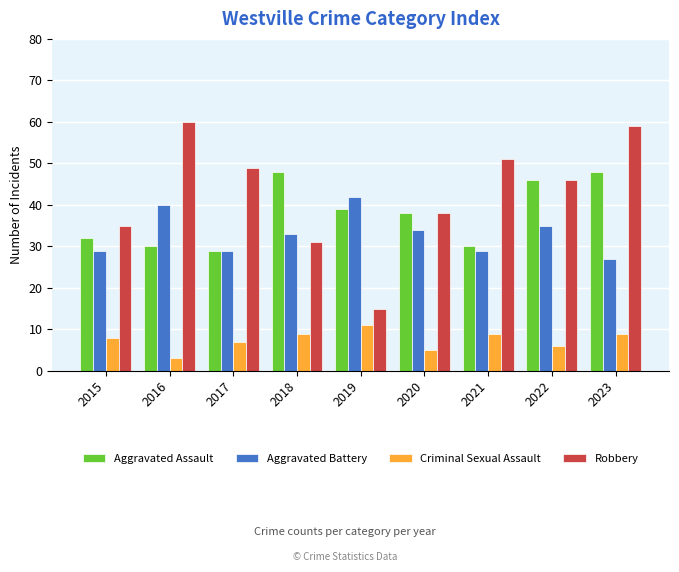

At which category is the sum across all series the highest?

2023